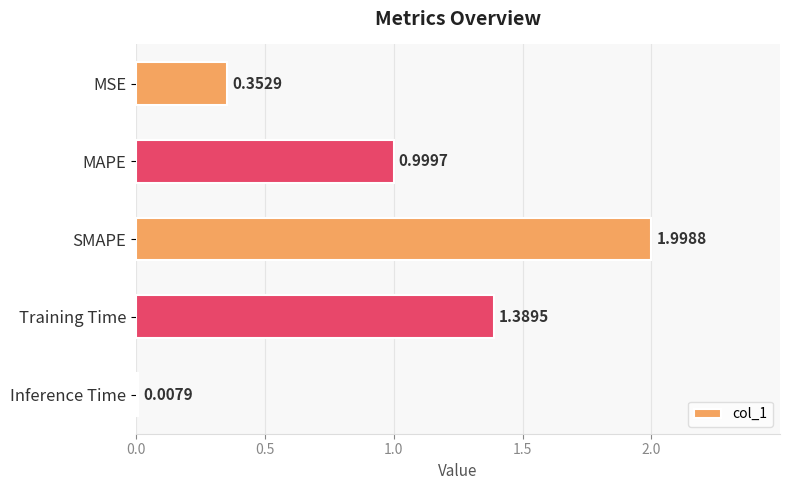

Rank the categories by value from lowest to highest.

Inference Time, MSE, MAPE, Training Time, SMAPE